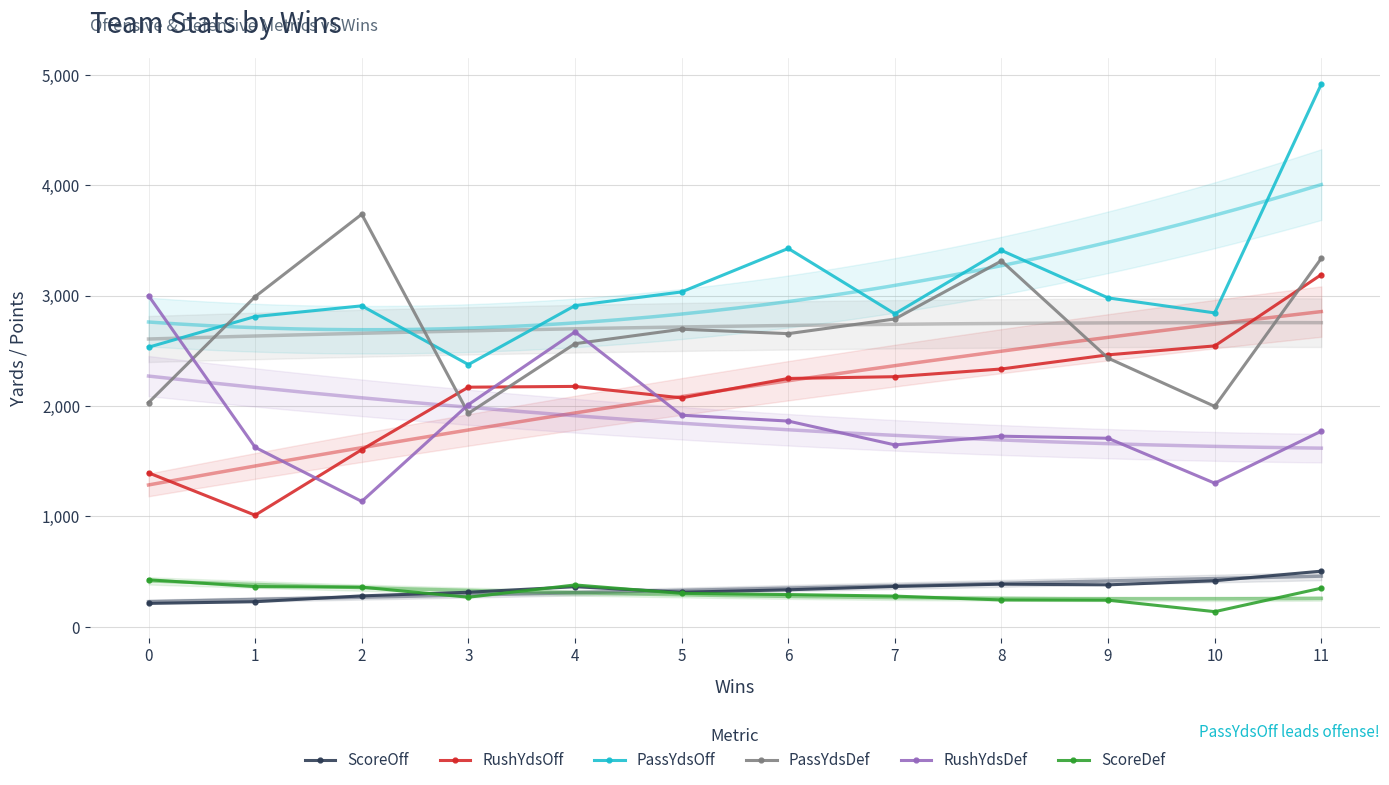

Does the chart have visible grid lines?

Yes